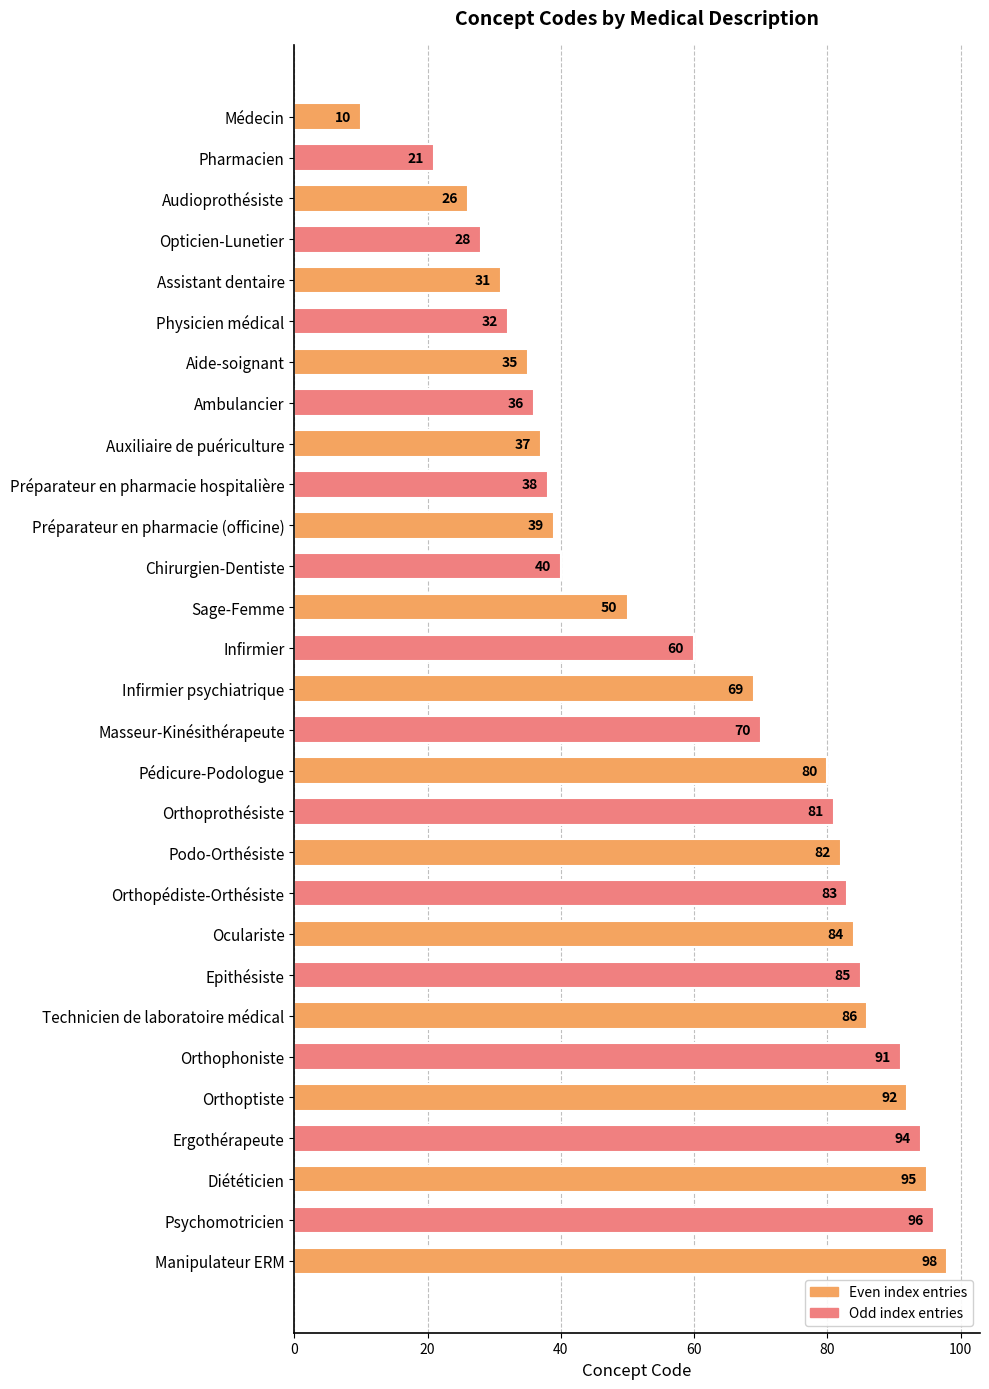

What is the difference between the maximum and minimum values?

88